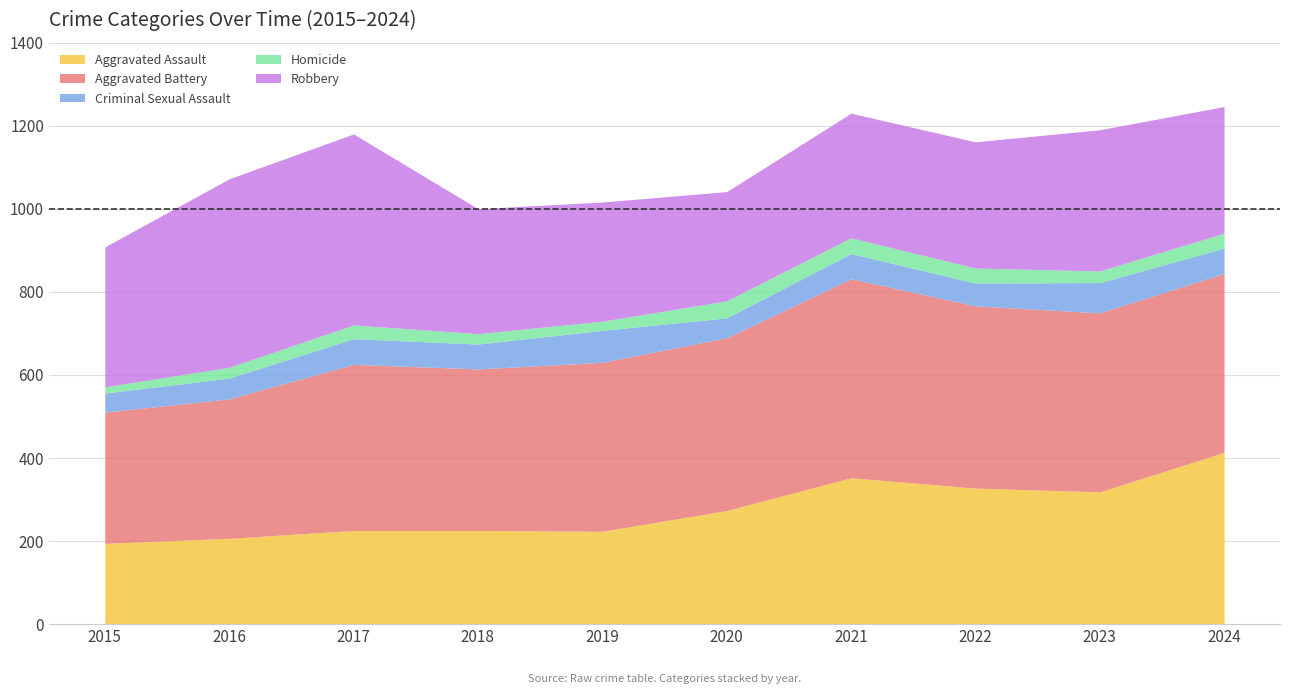

Which series changed the most between 2015 and 2019?

Aggravated Battery